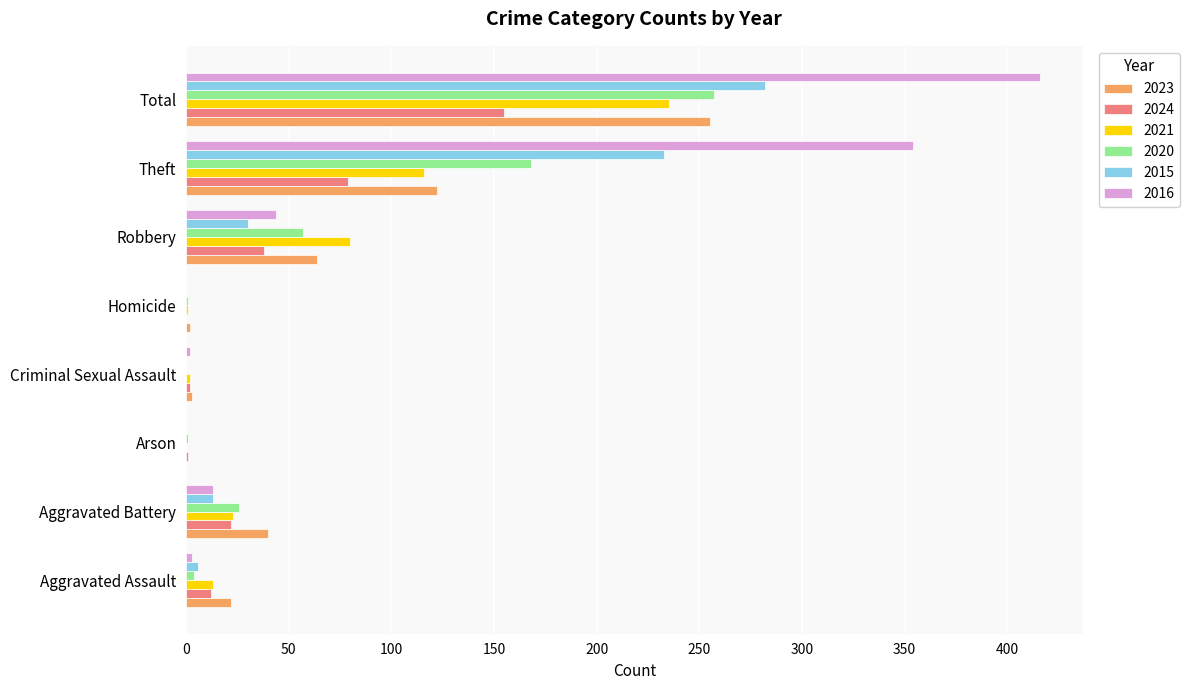

How many data points does each series have?

8